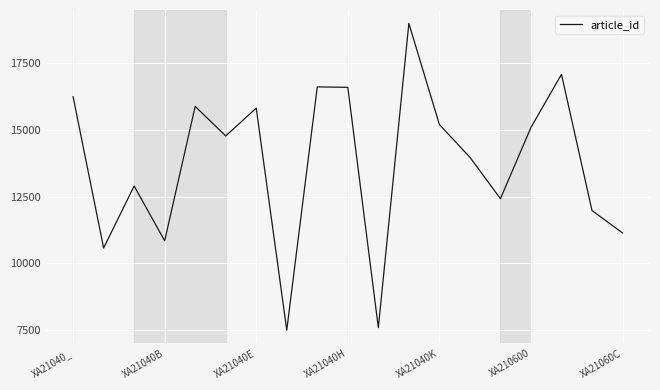

What is the difference between the maximum and minimum values?

11500.0